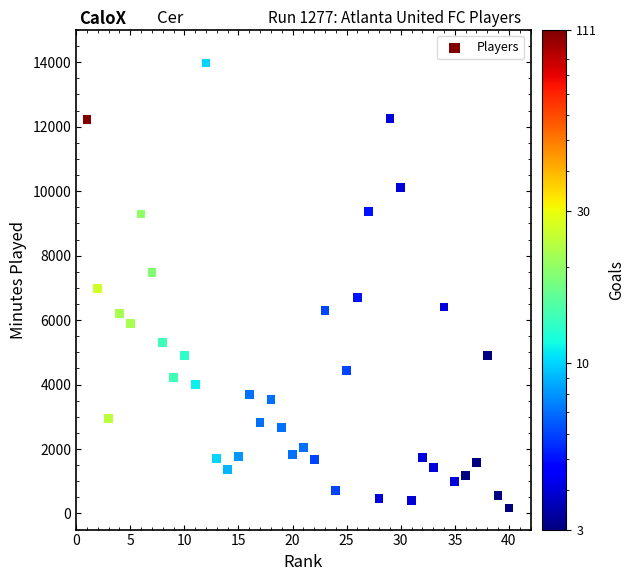

What is the range of X values (max minus min)?

39